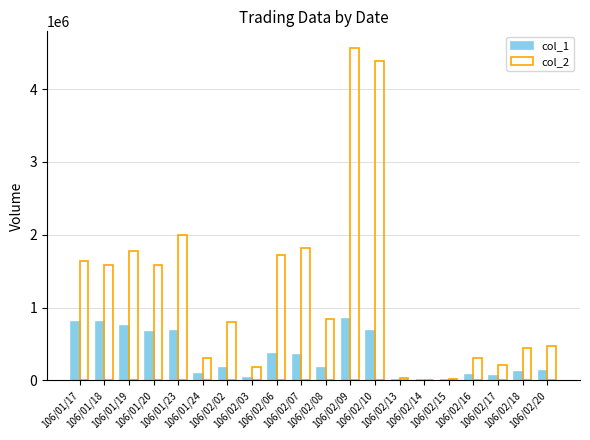

What is the sum of all col_2 values?

24673000